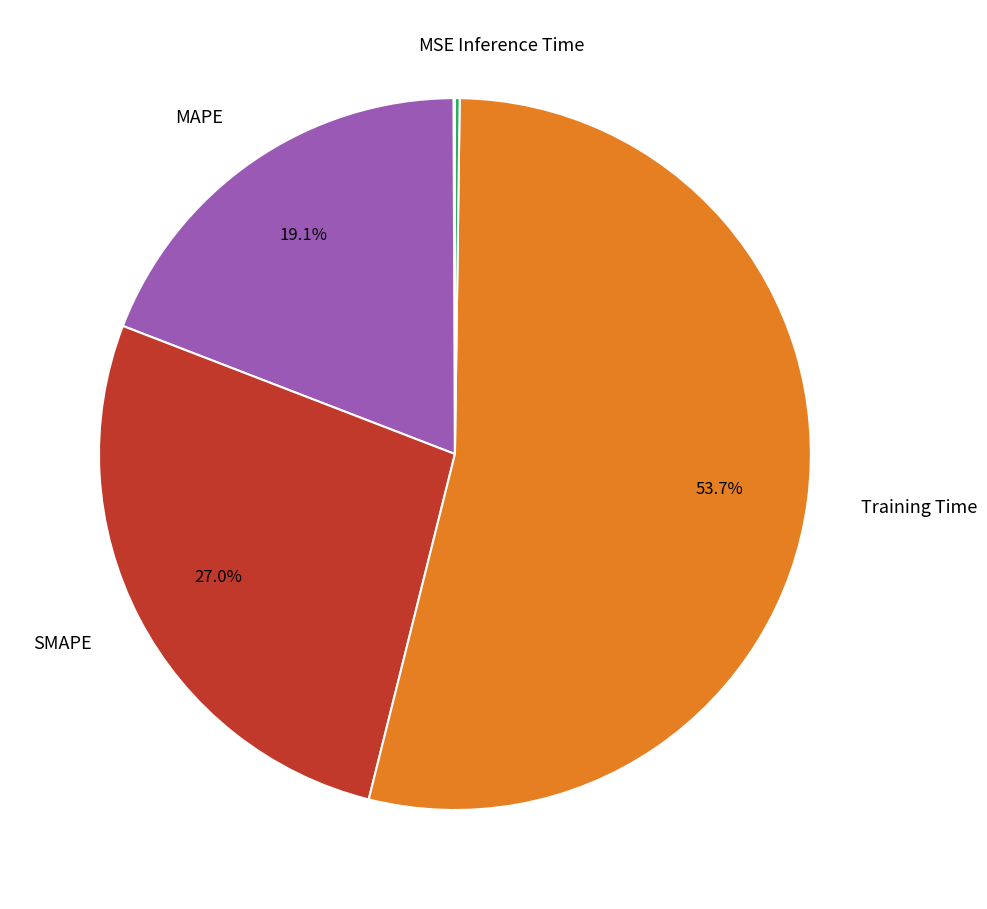

Is there any slice that represents more than half of the pie?

Yes